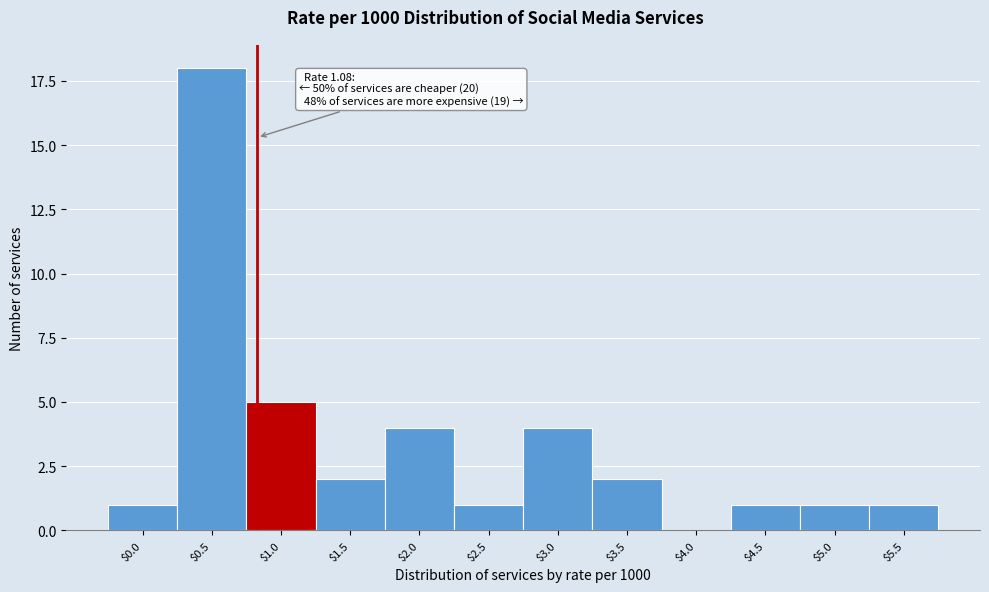

At which label is the value closest to 9?

$1.0